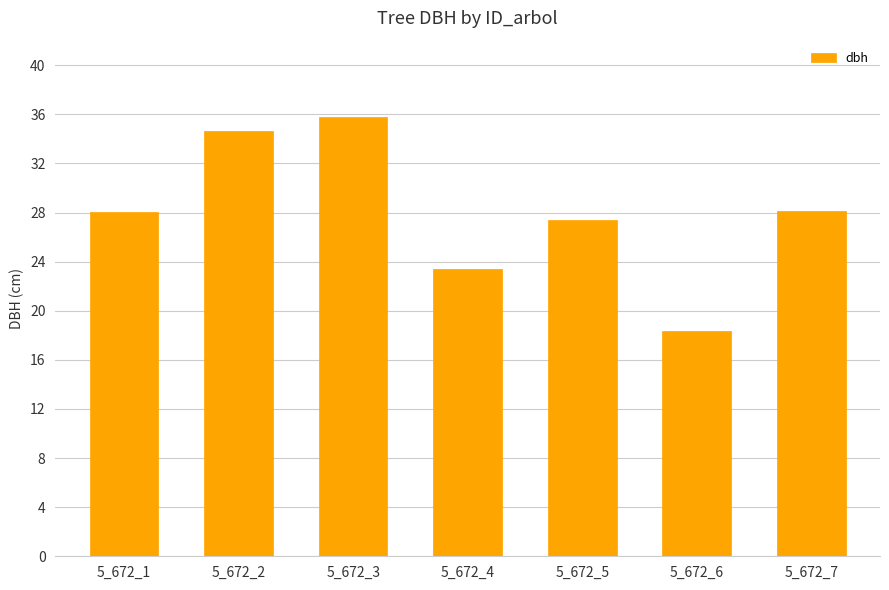

True or false: the data shows 18.4 at 5_672_6.

True